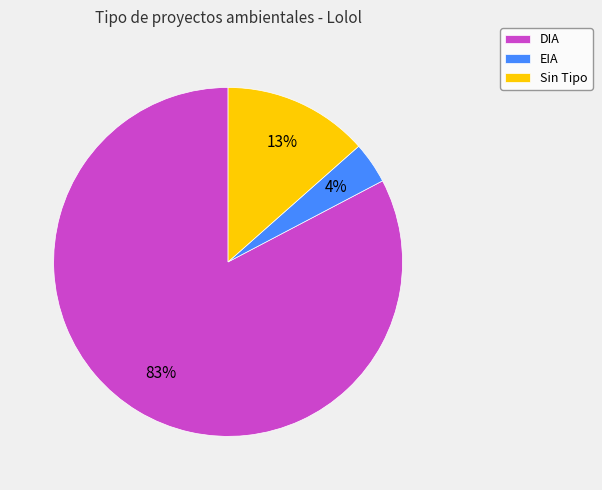

True or false: Sin Tipo accounts for 4% of the total.

False